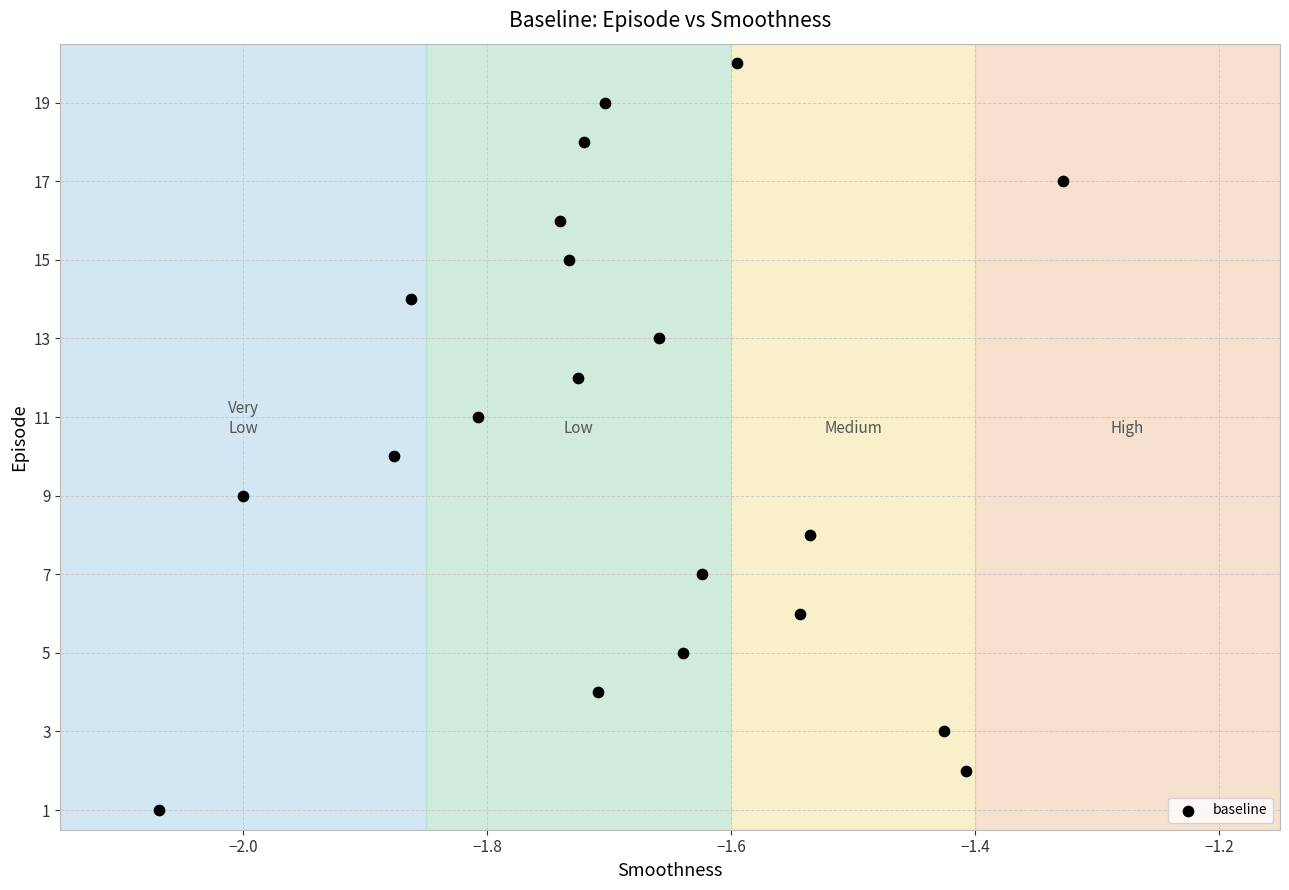

What is the range of Y values (max minus min)?

19